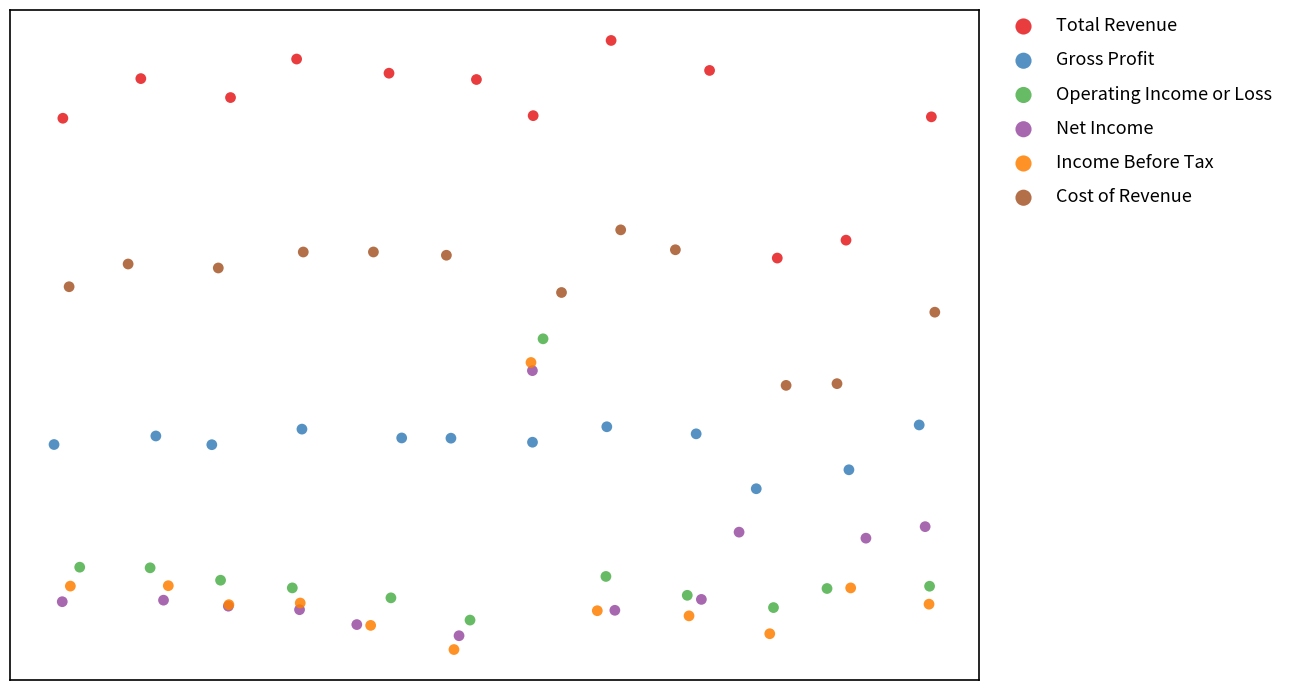

Which series has the largest Y range (max minus min)?

Income Before Tax